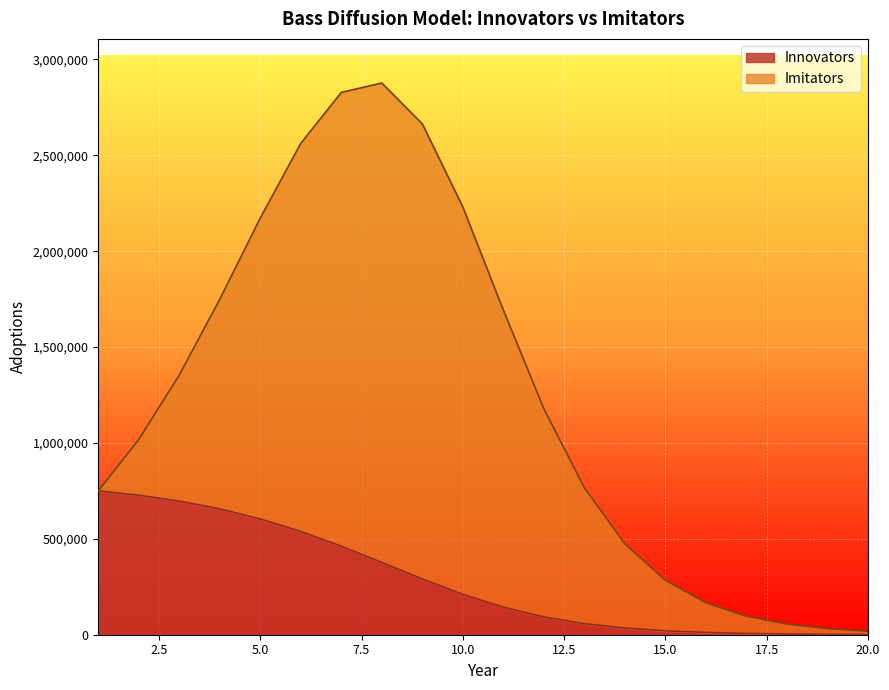

What is the sum of the values at 19 and 6?

540883.8